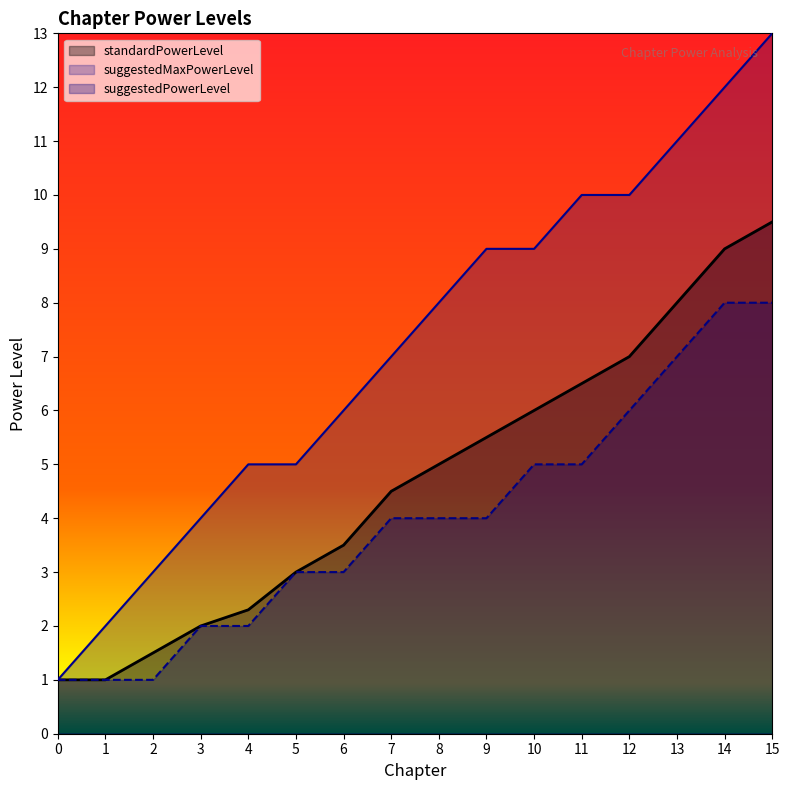

At 1, list the series in order from smallest to largest.

standardPowerLevel, suggestedPowerLevel, suggestedMaxPowerLevel